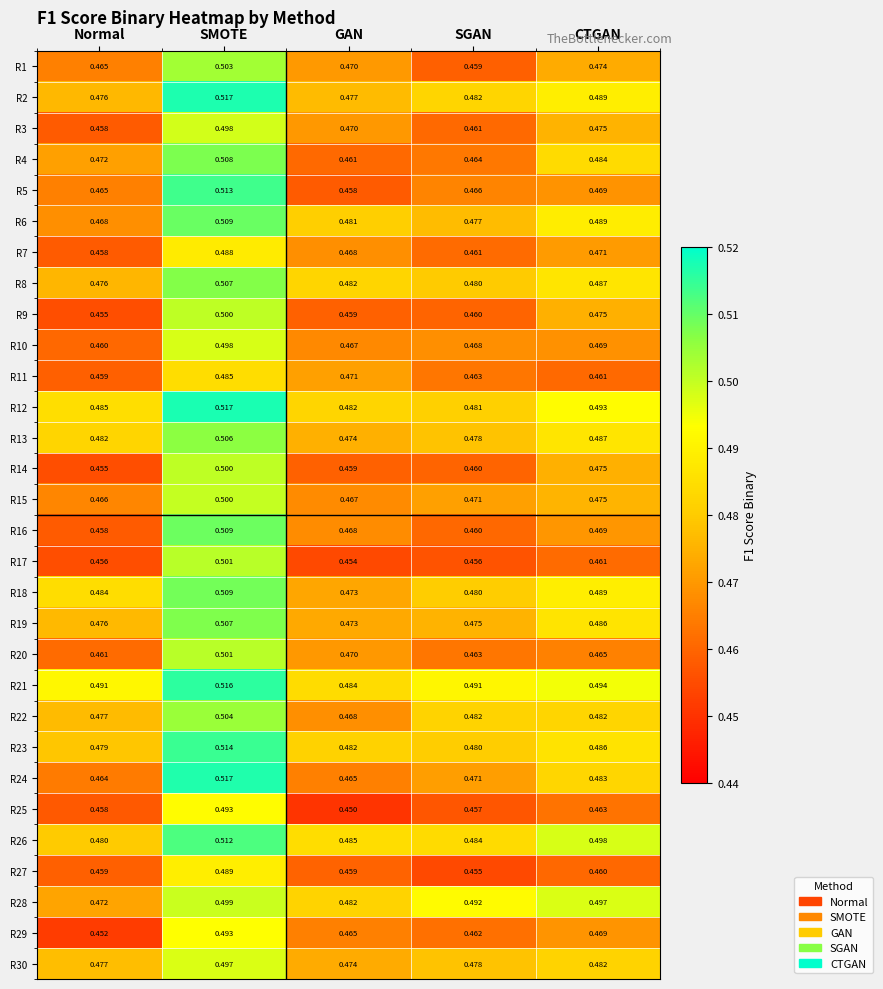

Rank the categories by R3 value from lowest to highest.

Normal, SGAN, GAN, CTGAN, SMOTE